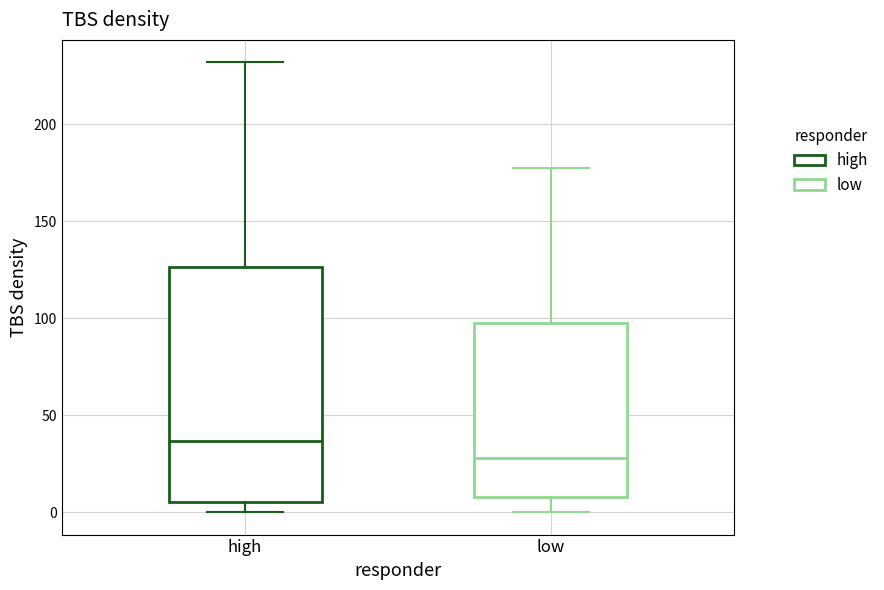

Comparing the boxes themselves (not the whiskers), which one is the tallest?

high